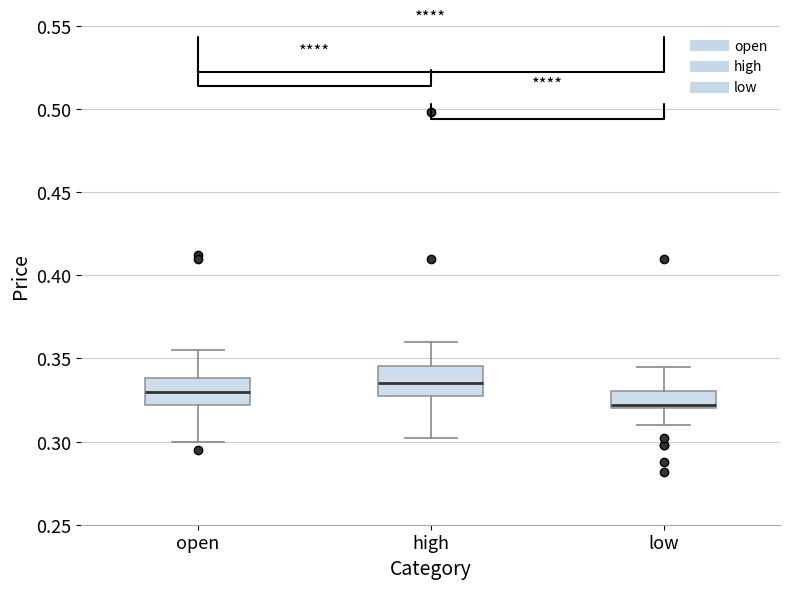

Where does the median line of the box for open sit on the y-axis? The values are not printed on the chart, so give them approximately, as read against the axis.

0.330